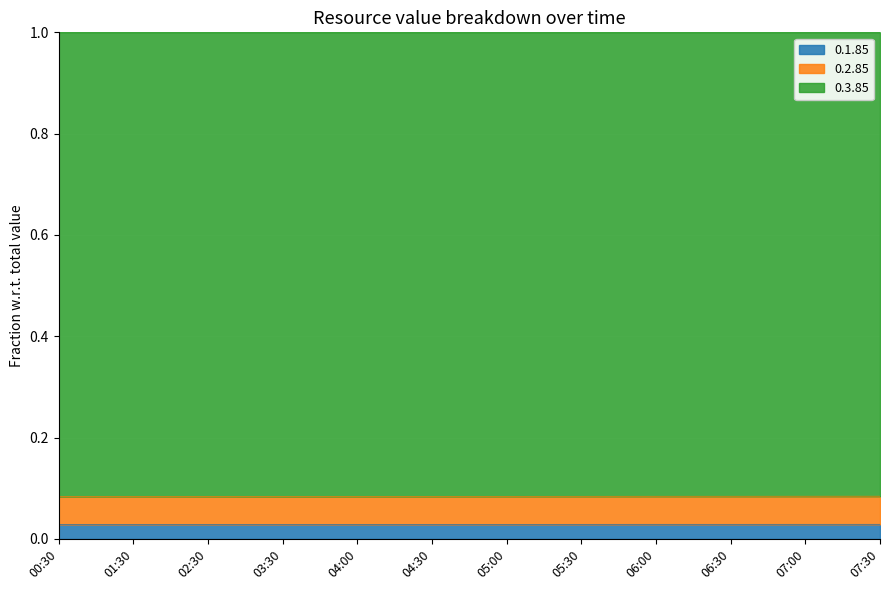

What is the sum of all 0.2.85 values?

1.0